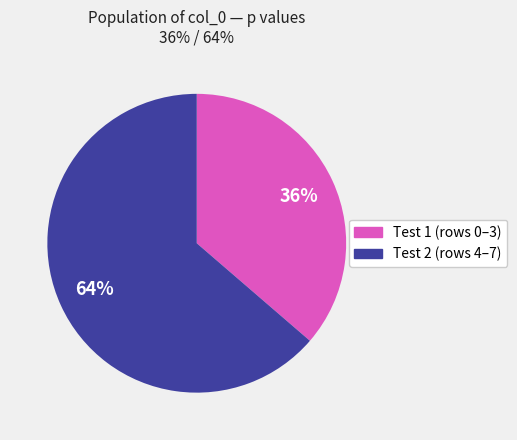

Does any single category account for the majority?

Yes